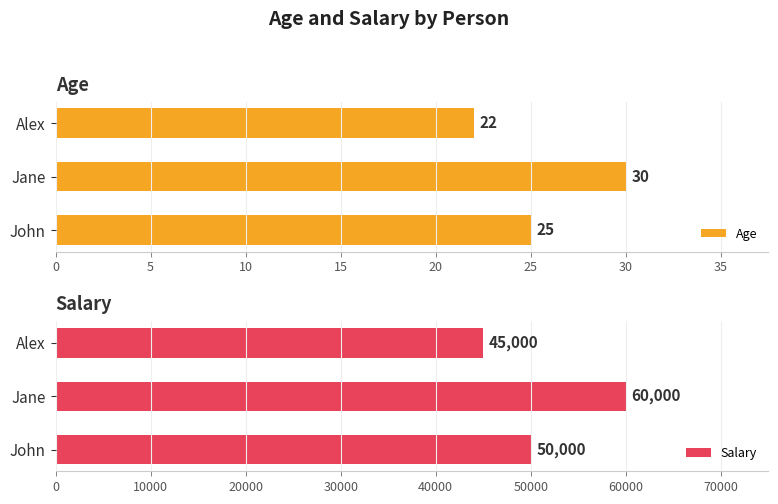

Are the bars horizontal?

Yes